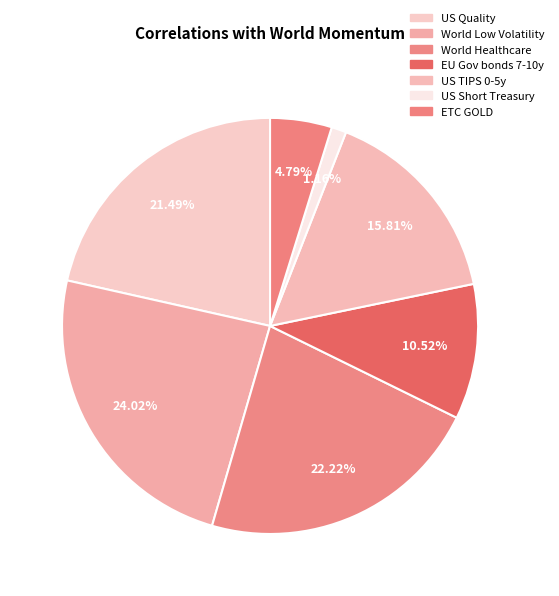

How many segments does this pie chart have?

7